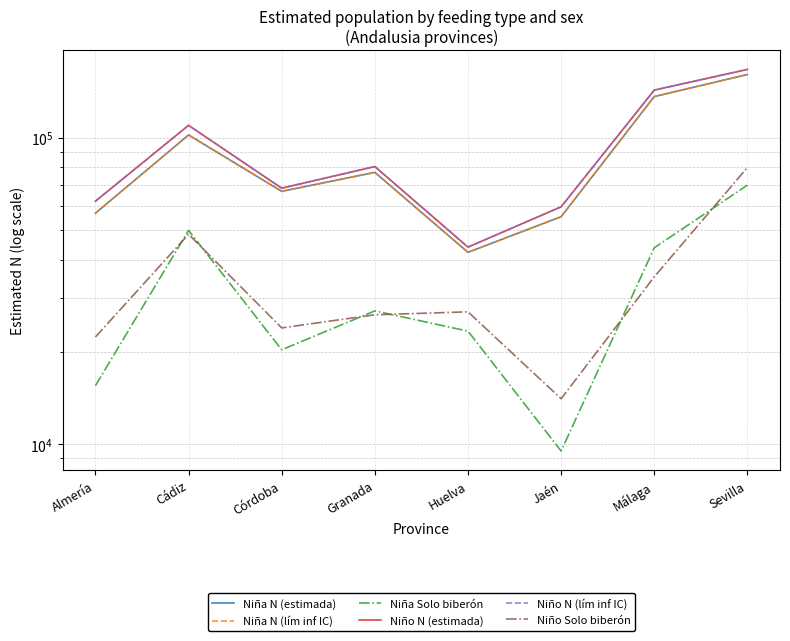

At how many categories does at least one series exceed 113262?

2